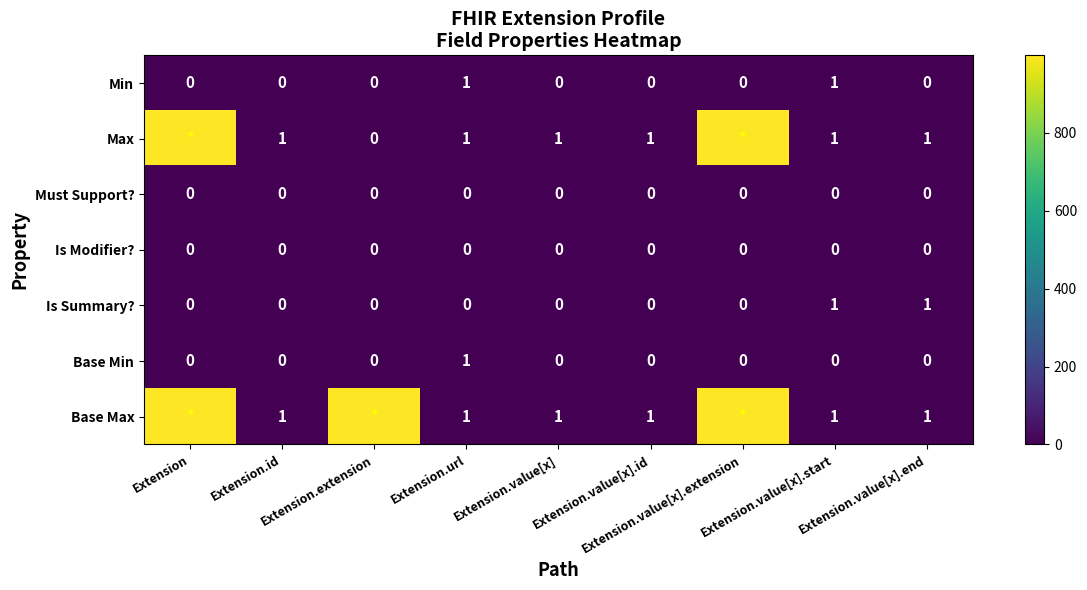

How many Min values are between 0 and 1?

9